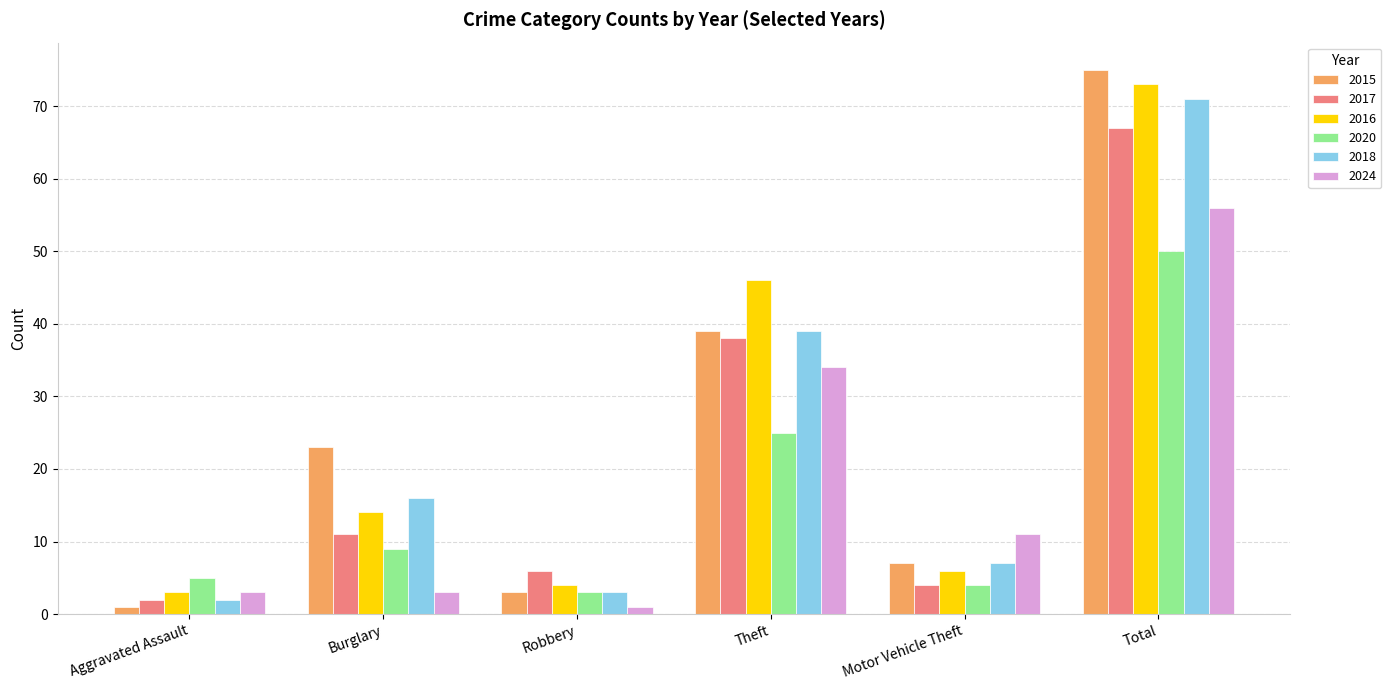

At which label does 2018 reach its peak?

Total